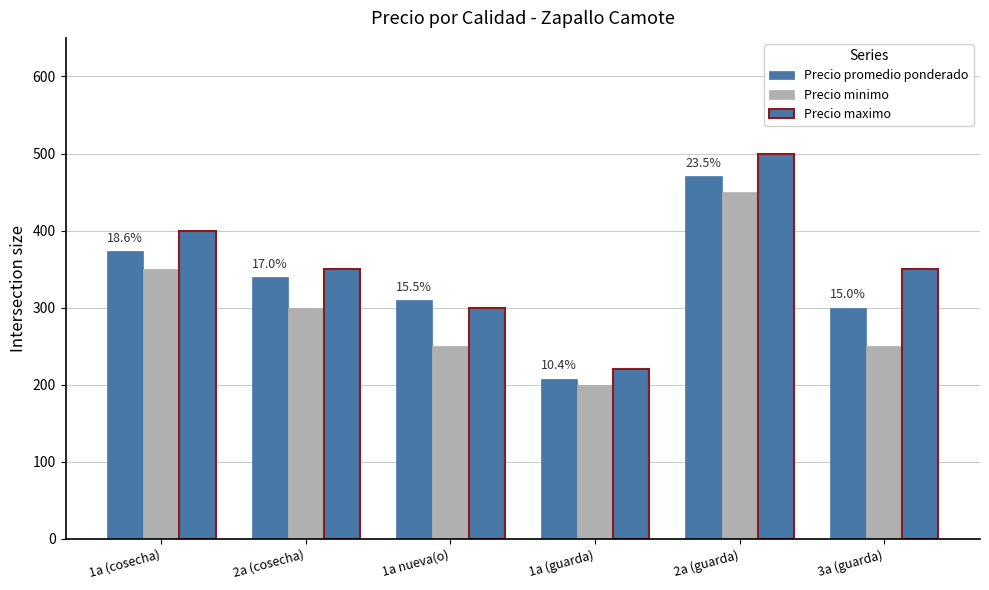

How many bars are there in each group?

3